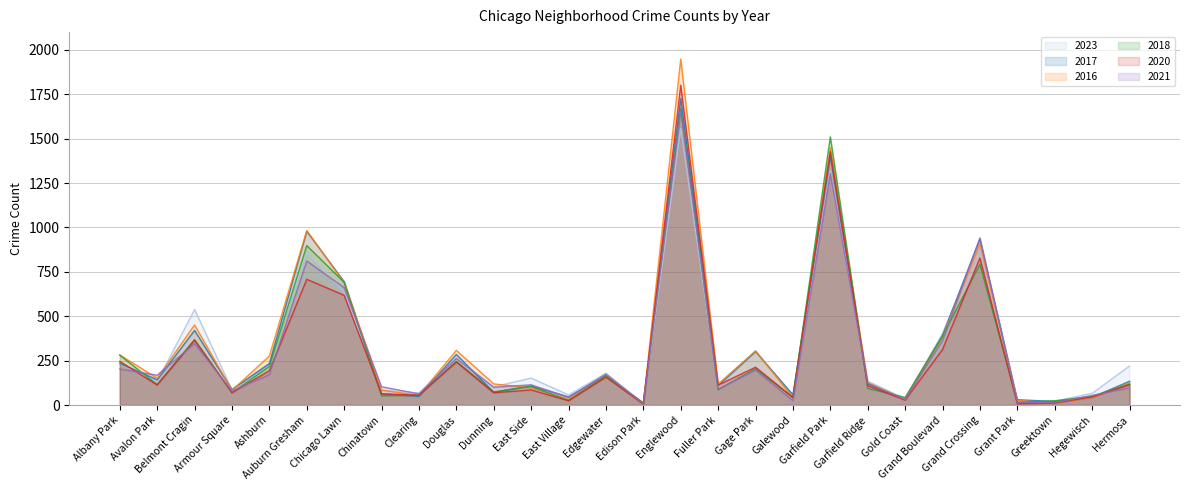

What is the label of the 18th point from the right?

Dunning